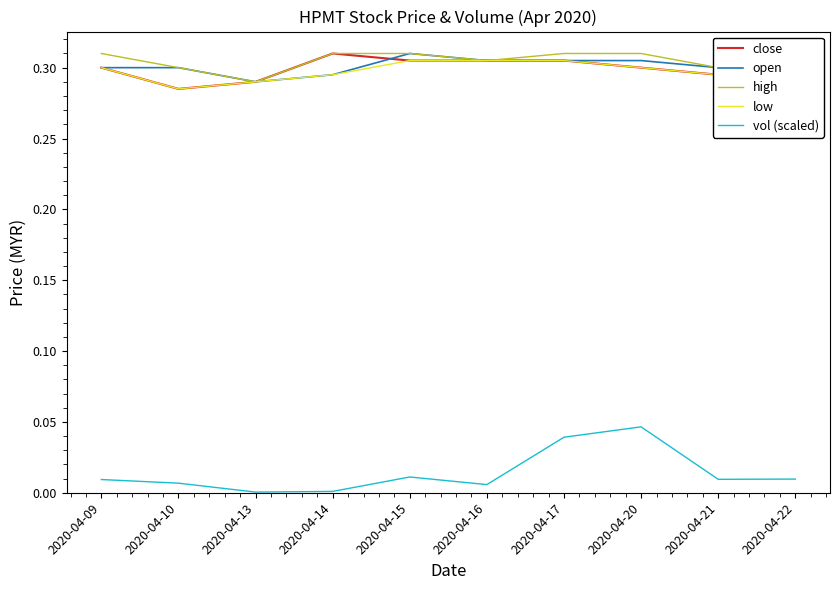

True or false: low and vol (scaled) cross at least once.

False